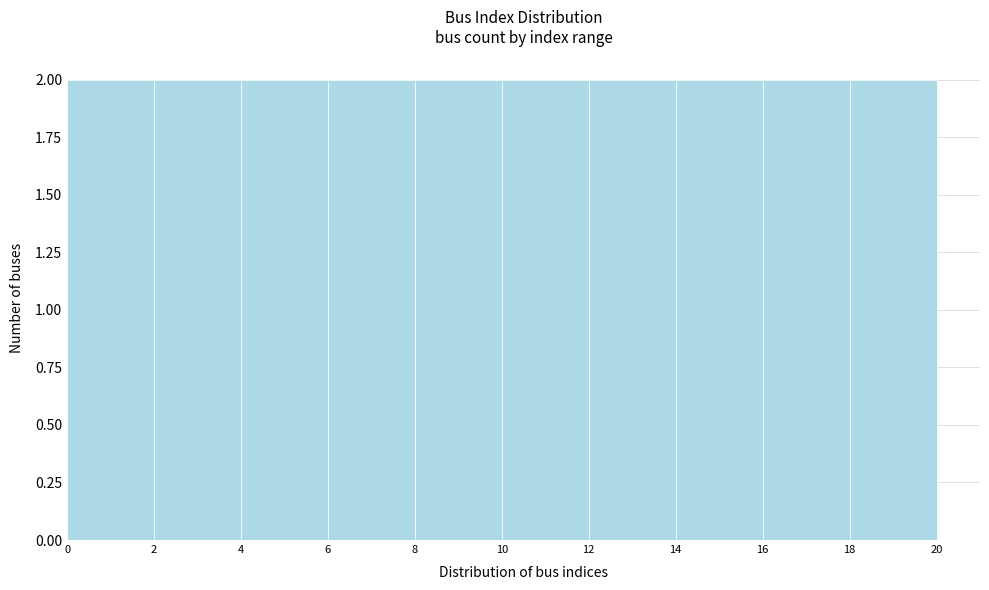

What is the height of the bar covering 0 to 2 on the x-axis? The values are not printed on the chart, so give them approximately, as read against the axis.

2